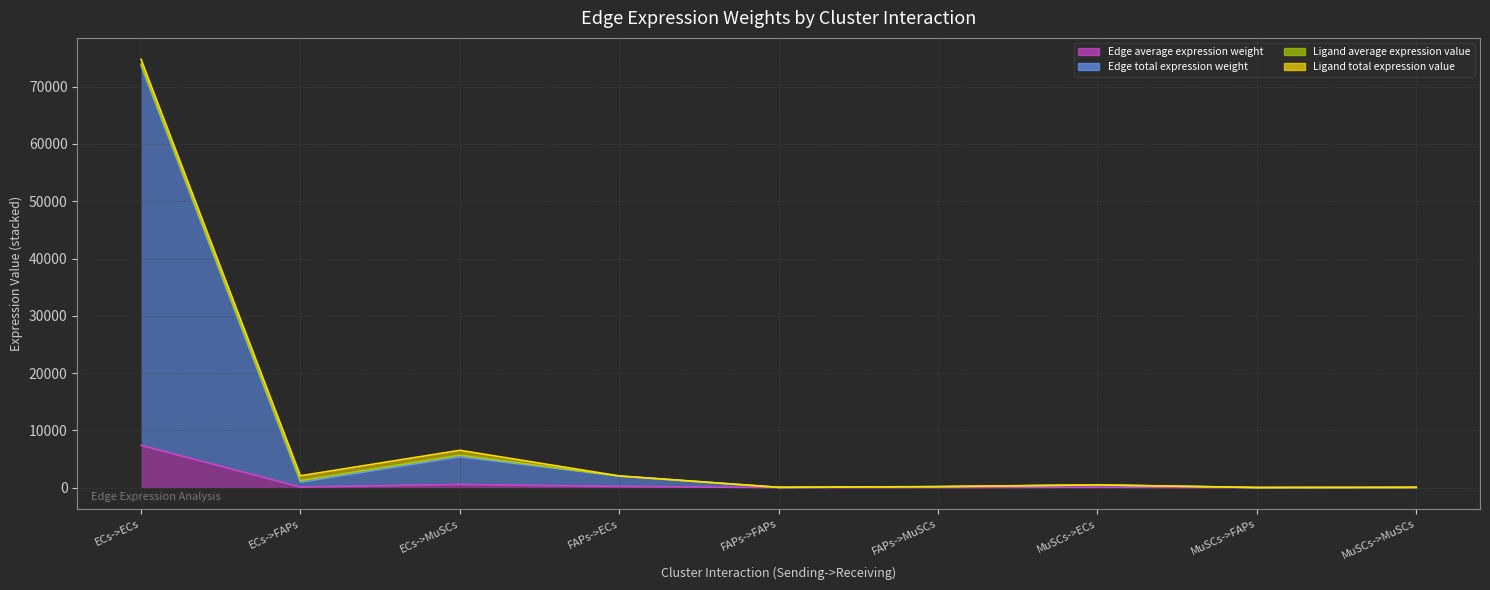

At how many categories does at least one series exceed 40347?

1